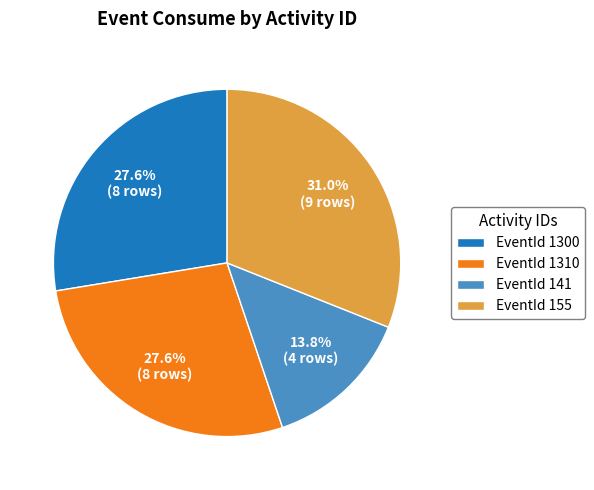

Which category has the biggest portion of the pie?

EventId 155